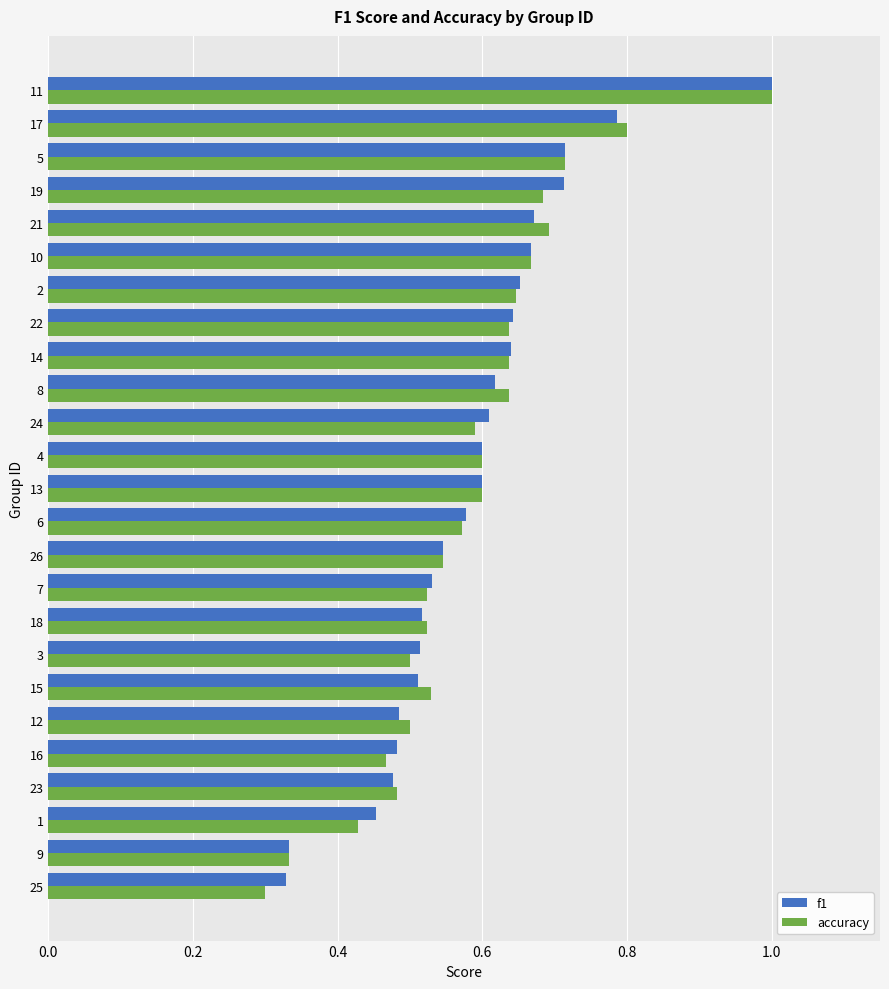

At which label is accuracy closest to 0?

25